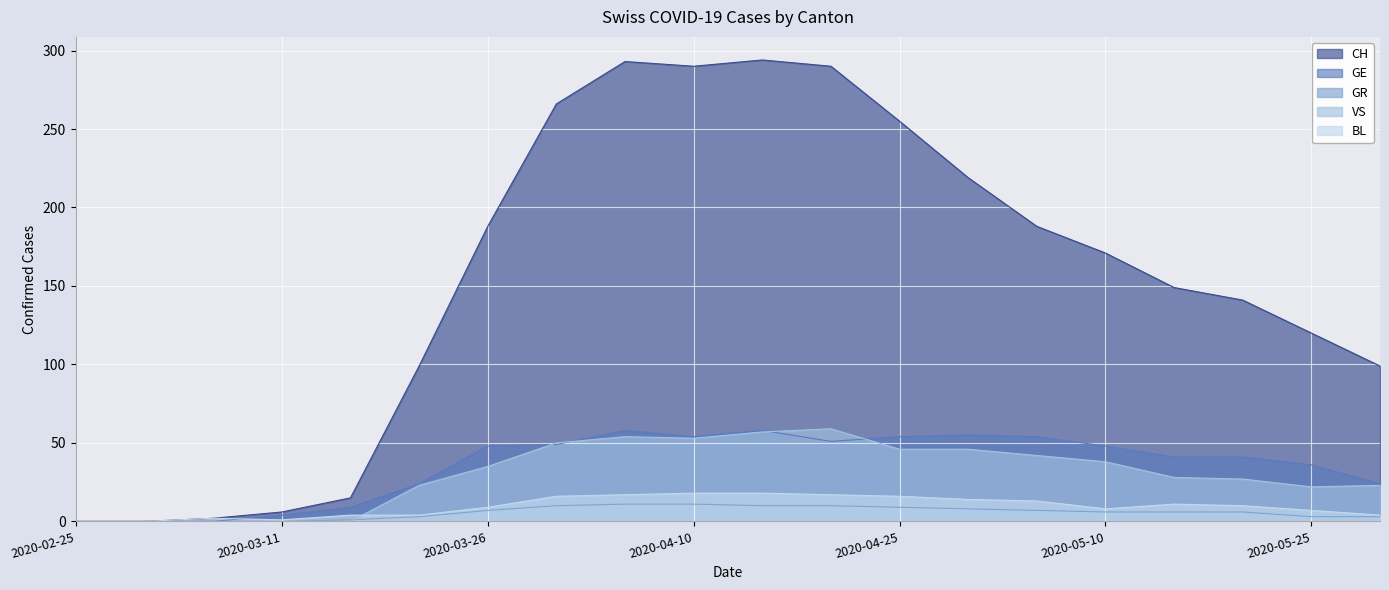

The value of GE at 2020-05-05 is 28. True or false?

False